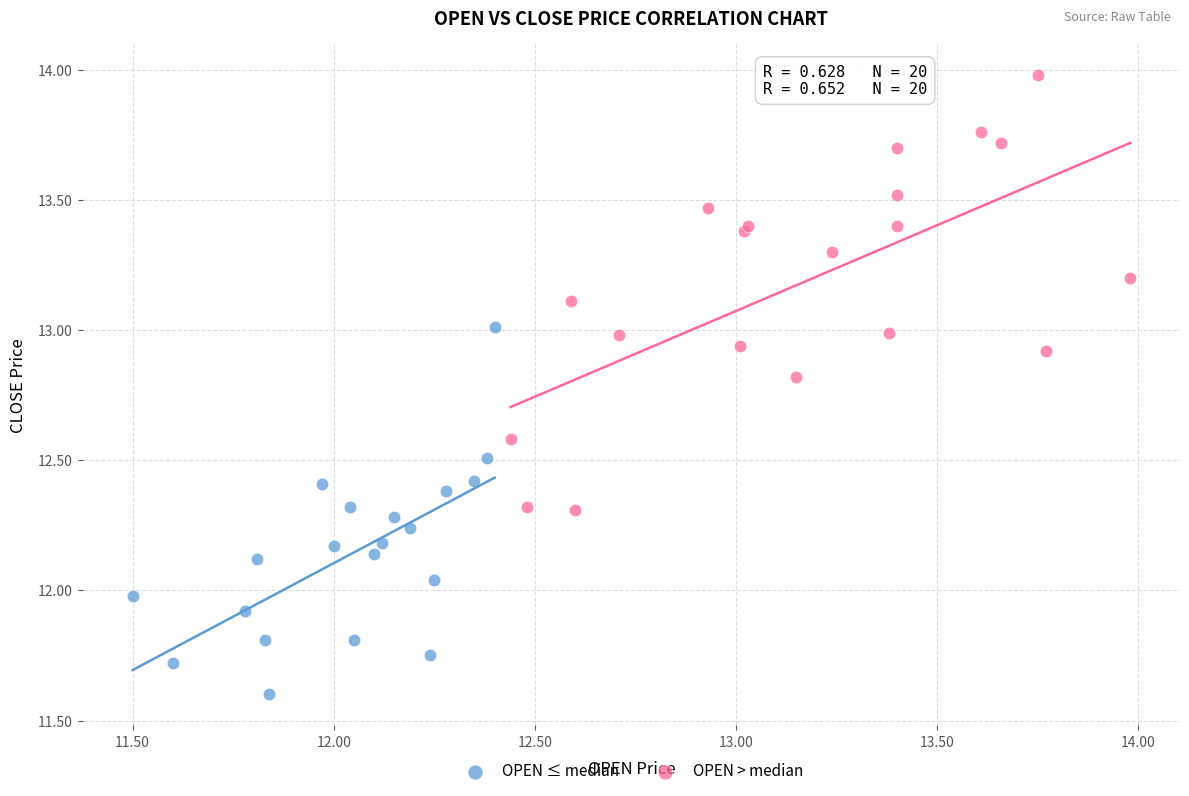

What are all the series names shown in the legend?

OPEN ≤ median, OPEN > median